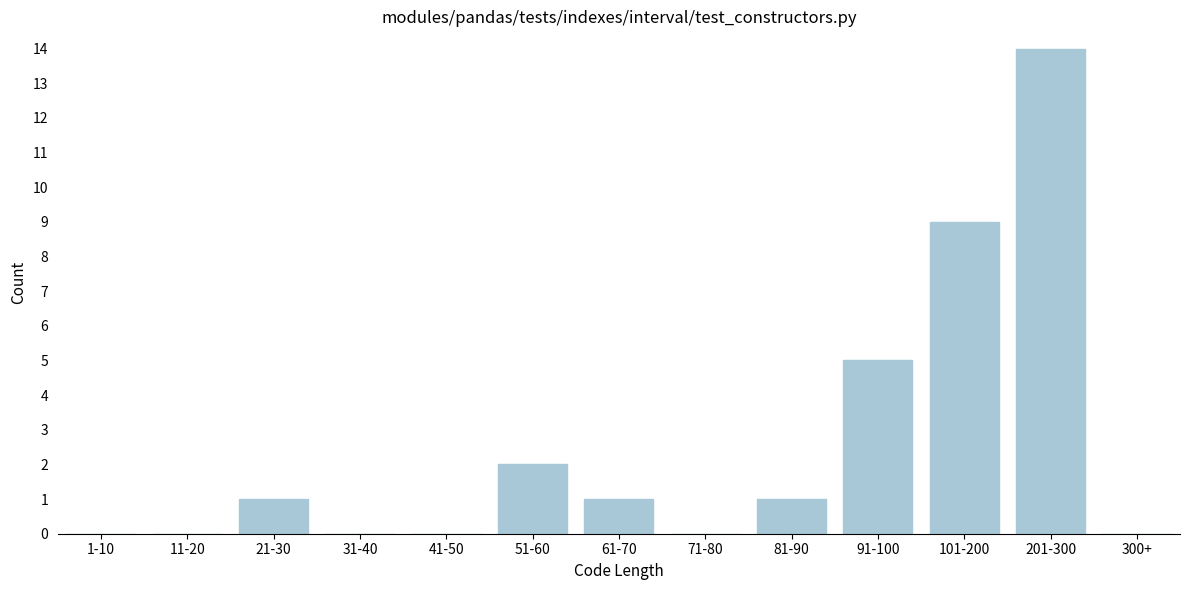

Reading left to right, what are all the values shown in this chart?

1-10=0	11-20=0	21-30=1	31-40=0	41-50=0	51-60=2	61-70=1	71-80=0	81-90=1	91-100=5	101-200=9	201-300=14	300+=0